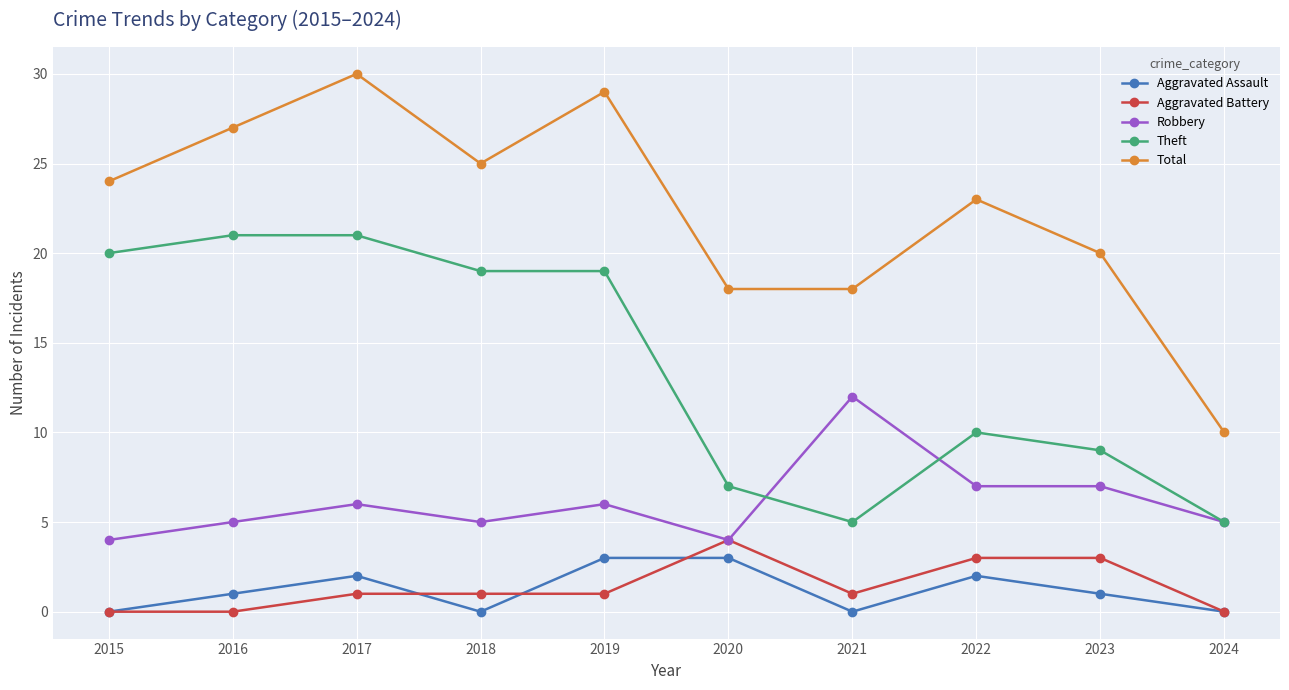

What is the difference between the second highest and second lowest values in the Theft series?

16